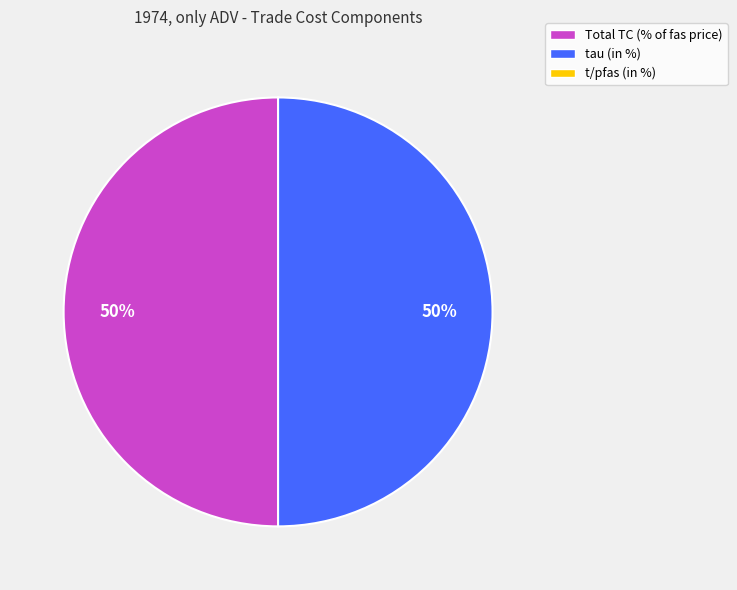

To the nearest percent, what is the average slice percentage?

50%